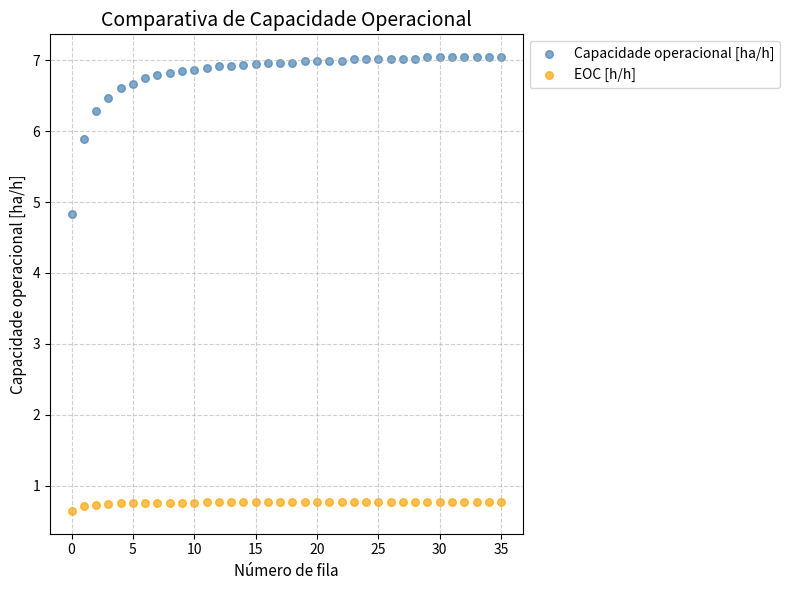

What are all the series names shown in the legend?

Capacidade operacional [ha/h], EOC [h/h]